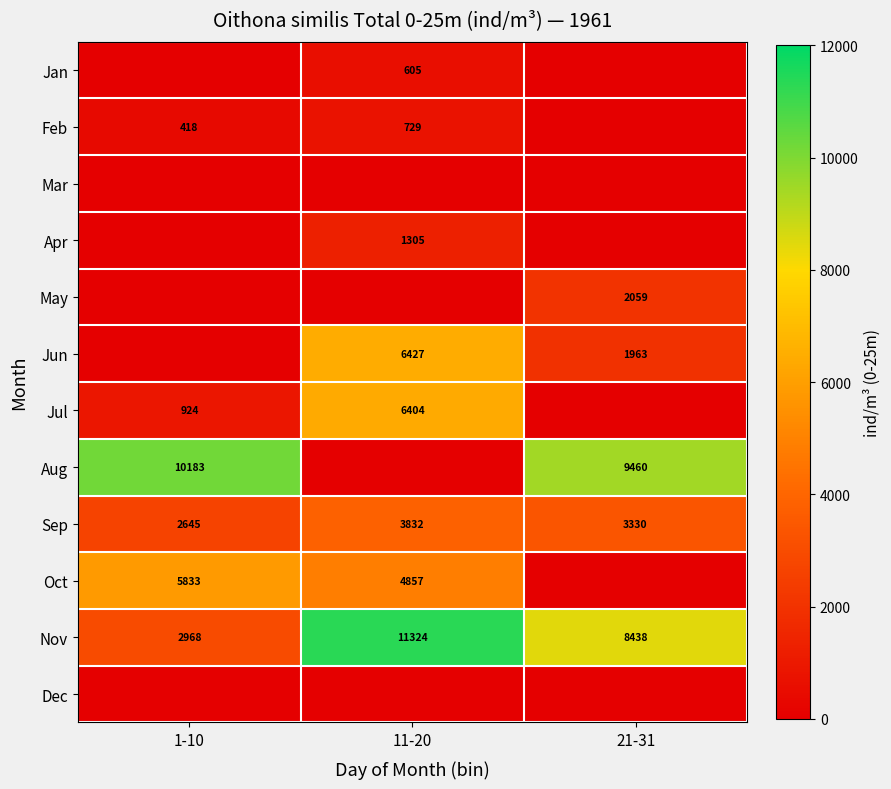

What is the spread (max minus min) of values at 1-10?

10183.4